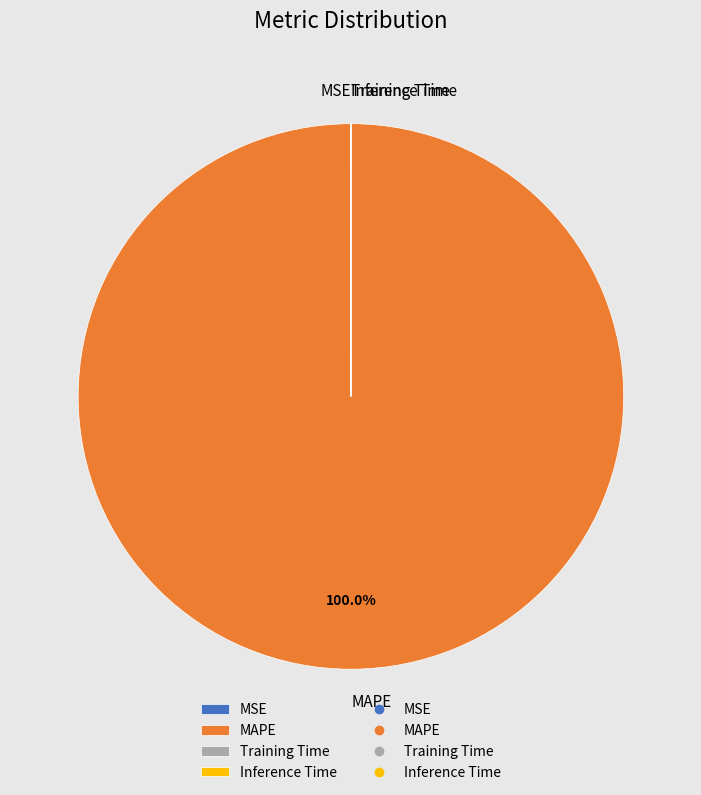

What is the largest slice in the pie chart?

MAPE